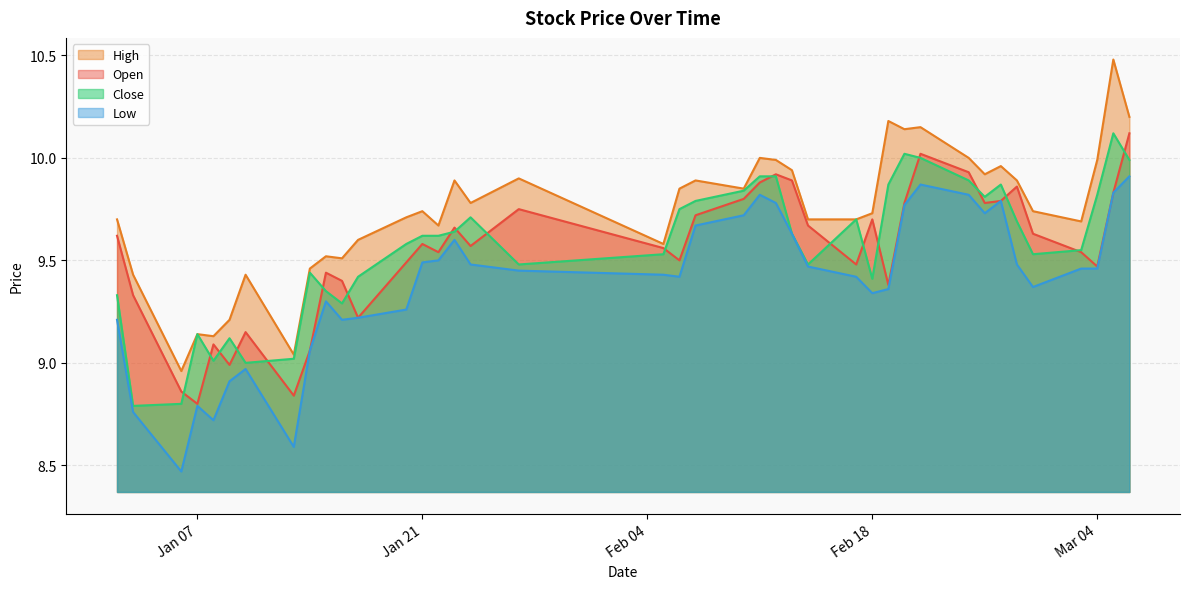

What is the maximum value shown in the chart?

10.5